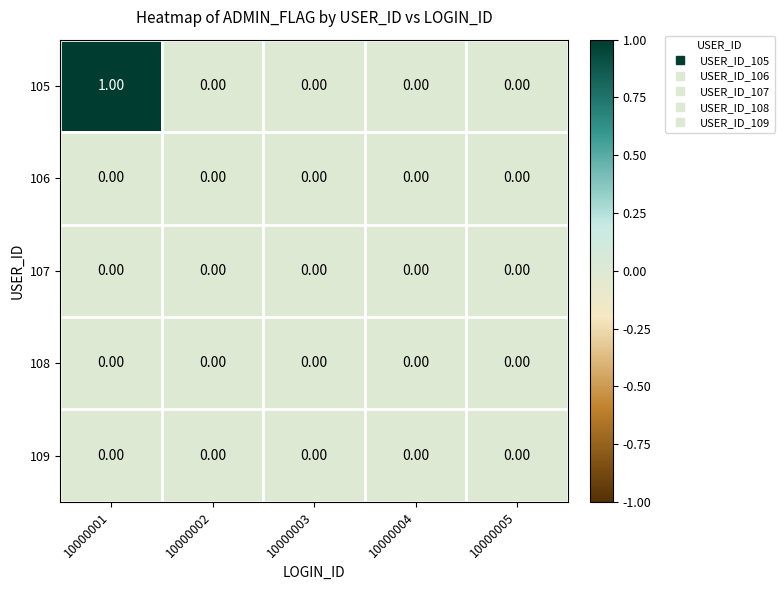

Which series has the largest total across all categories?

105